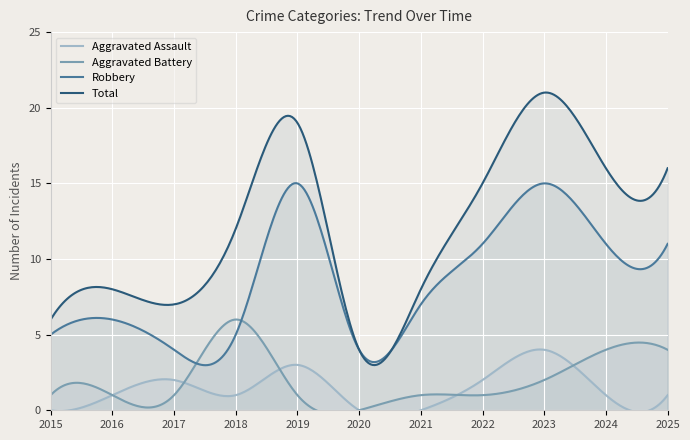

What is the lowest value of the Robbery series?

3.0